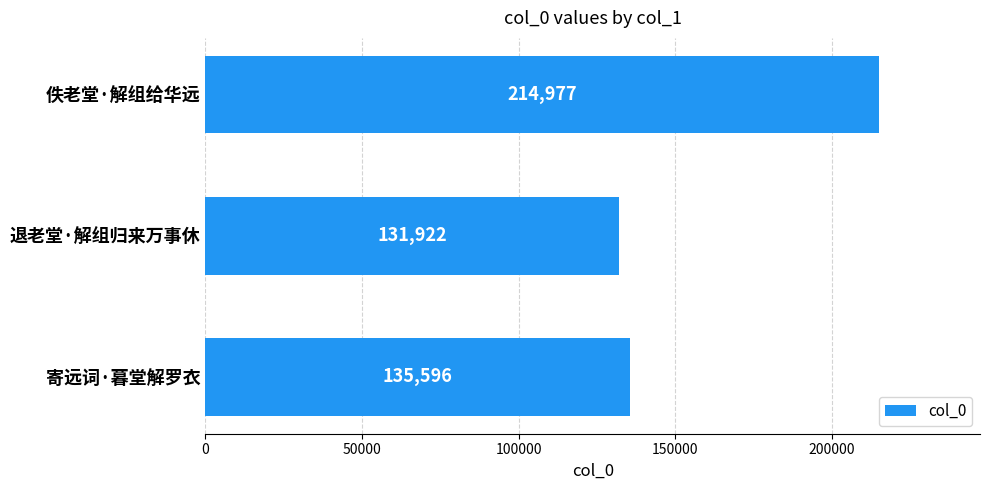

Is it true that the value at 佚老堂·解组给华远 is 343197?

False